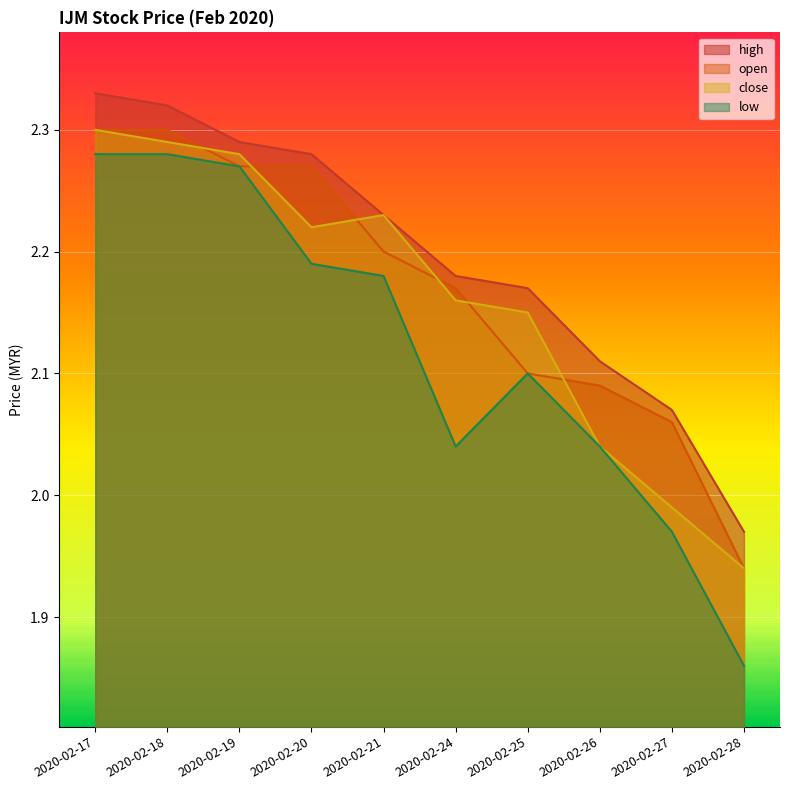

True or false: close and low intersect in this chart.

False